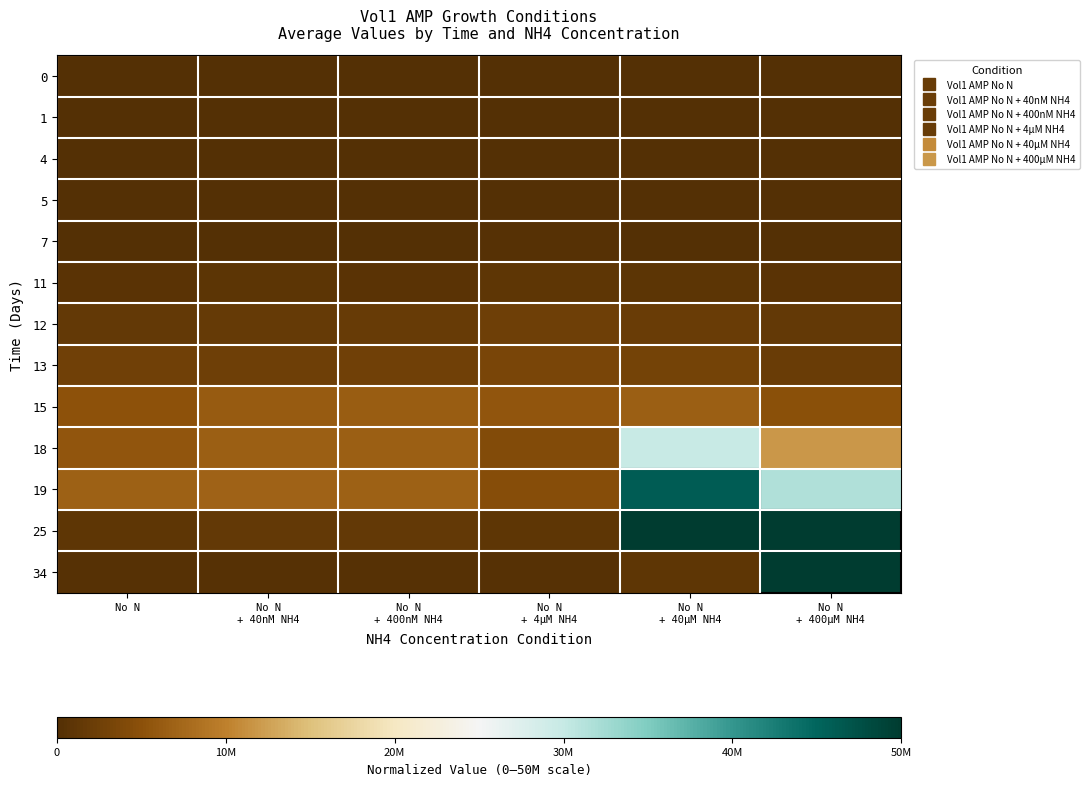

Reading left to right, transcribe all the data shown in this chart.

0: No N=0.0	No N
+ 40nM NH4=0.0	No N
+ 400nM NH4=0.0	No N
+ 4µM NH4=0.0	No N
+ 40µM NH4=0.0	No N
+ 400µM NH4=0.0
1: No N=0.0	No N
+ 40nM NH4=0.0	No N
+ 400nM NH4=0.0	No N
+ 4µM NH4=0.0	No N
+ 40µM NH4=0.0	No N
+ 400µM NH4=0.0
4: No N=0.0	No N
+ 40nM NH4=0.0	No N
+ 400nM NH4=0.0	No N
+ 4µM NH4=0.0	No N
+ 40µM NH4=0.0	No N
+ 400µM NH4=0.0
5: No N=0.0	No N
+ 40nM NH4=0.0	No N
+ 400nM NH4=0.0	No N
+ 4µM NH4=0.0	No N
+ 40µM NH4=0.0	No N
+ 400µM NH4=0.0
7: No N=0.0	No N
+ 40nM NH4=0.0	No N
+ 400nM NH4=0.0	No N
+ 4µM NH4=0.0	No N
+ 40µM NH4=0.0	No N
+ 400µM NH4=0.0
11: No N=0.0	No N
+ 40nM NH4=0.0	No N
+ 400nM NH4=0.0	No N
+ 4µM NH4=0.0	No N
+ 40µM NH4=0.0	No N
+ 400µM NH4=0.0
12: No N=0.0	No N
+ 40nM NH4=0.0	No N
+ 400nM NH4=0.0	No N
+ 4µM NH4=0.0	No N
+ 40µM NH4=0.0	No N
+ 400µM NH4=0.0
13: No N=0.1	No N
+ 40nM NH4=0.1	No N
+ 400nM NH4=0.1	No N
+ 4µM NH4=0.1	No N
+ 40µM NH4=0.1	No N
+ 400µM NH4=0.0
15: No N=0.1	No N
+ 40nM NH4=0.1	No N
+ 400nM NH4=0.1	No N
+ 4µM NH4=0.1	No N
+ 40µM NH4=0.1	No N
+ 400µM NH4=0.1
18: No N=0.1	No N
+ 40nM NH4=0.1	No N
+ 400nM NH4=0.1	No N
+ 4µM NH4=0.1	No N
+ 40µM NH4=0.6	No N
+ 400µM NH4=0.2
19: No N=0.1	No N
+ 40nM NH4=0.1	No N
+ 400nM NH4=0.1	No N
+ 4µM NH4=0.1	No N
+ 40µM NH4=0.9	No N
+ 400µM NH4=0.6
25: No N=0.0	No N
+ 40nM NH4=0.0	No N
+ 400nM NH4=0.0	No N
+ 4µM NH4=0.0	No N
+ 40µM NH4=1.0	No N
+ 400µM NH4=1.0
34: No N=0.0	No N
+ 40nM NH4=0.0	No N
+ 400nM NH4=0.0	No N
+ 4µM NH4=0.0	No N
+ 40µM NH4=0.0	No N
+ 400µM NH4=1.0